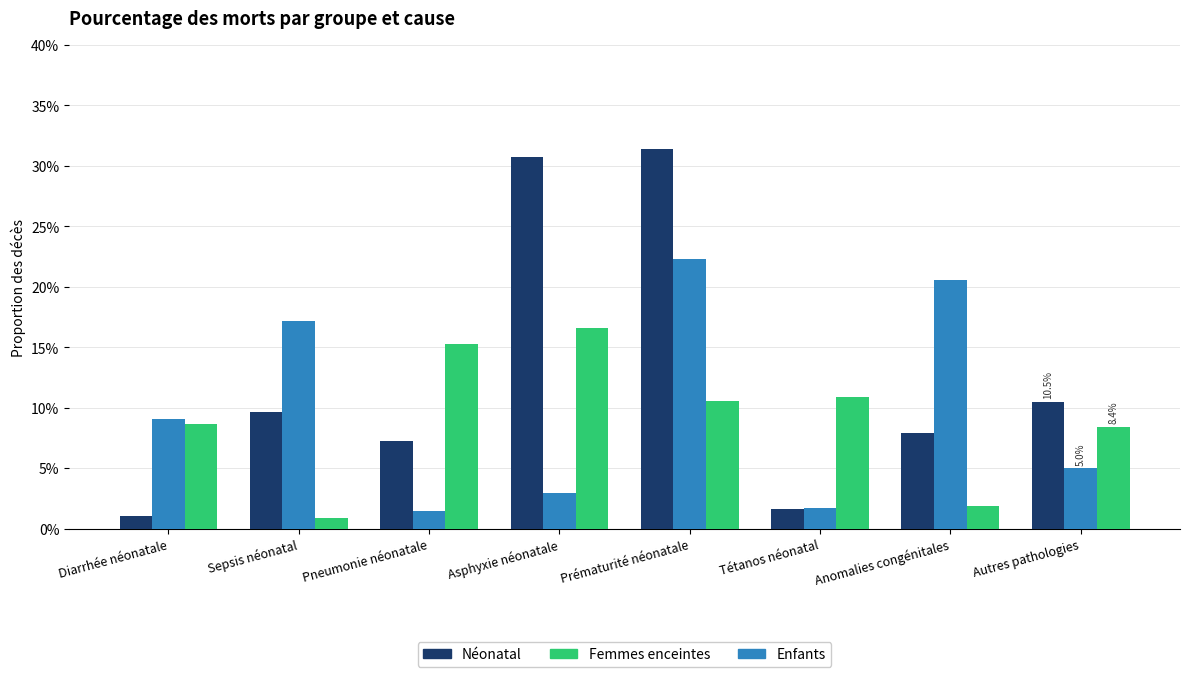

At which label does Néonatal reach its minimum?

Diarrhée néonatale